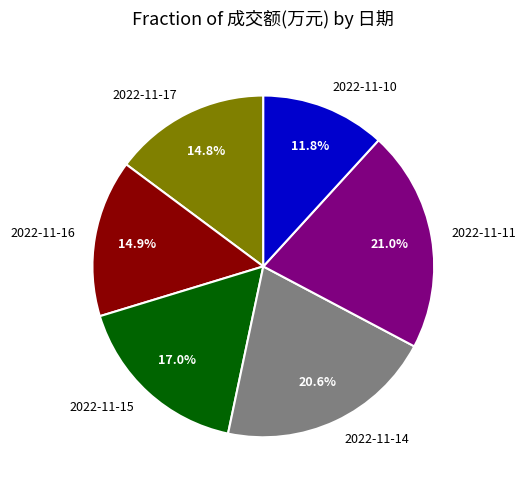

How many segments does this pie chart have?

6